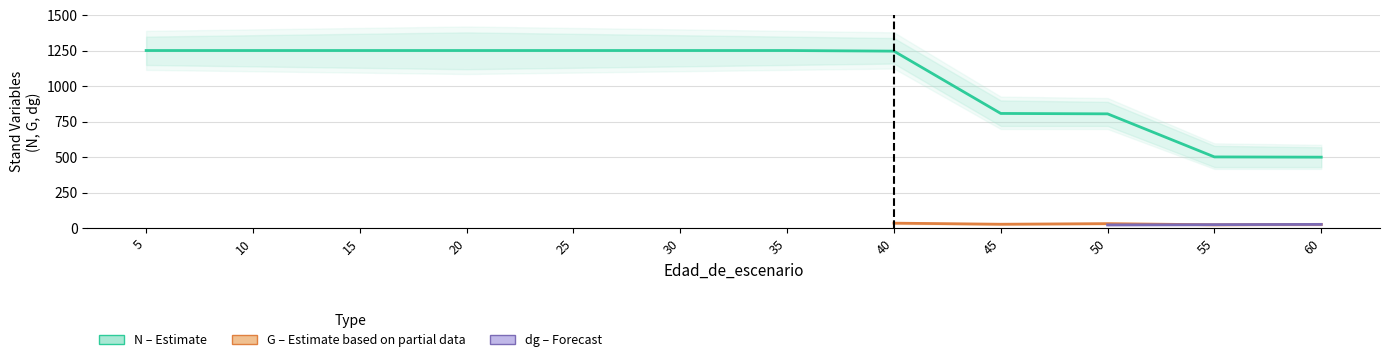

Between 35 and 50, which is larger?

35